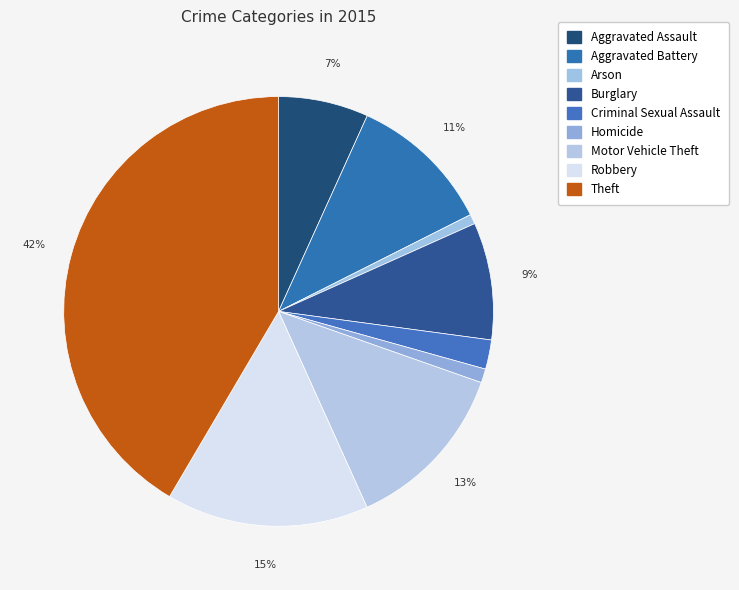

Do Aggravated Assault and Homicide together represent more than half of the pie?

No